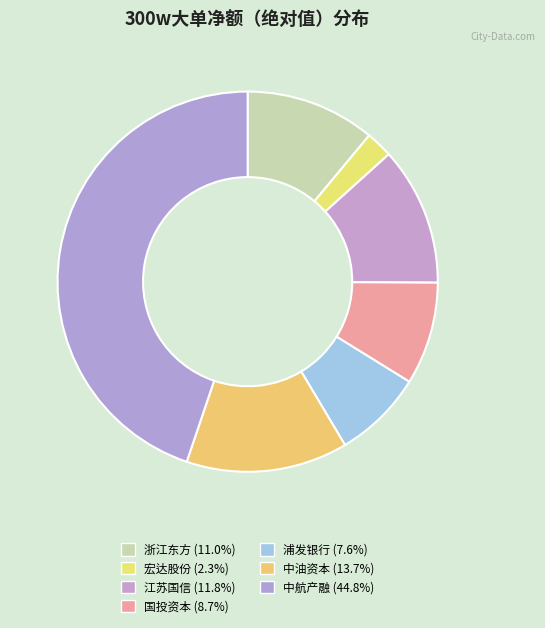

Count the number of slices in the pie.

7